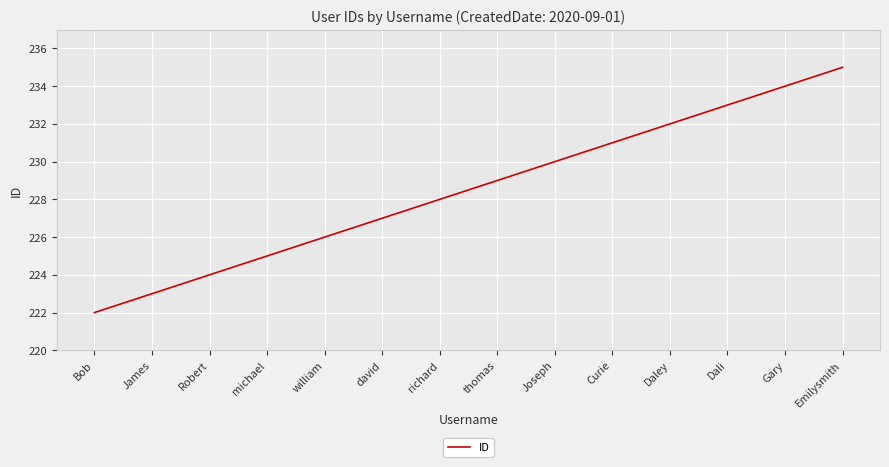

Does the chart have visible grid lines?

Yes